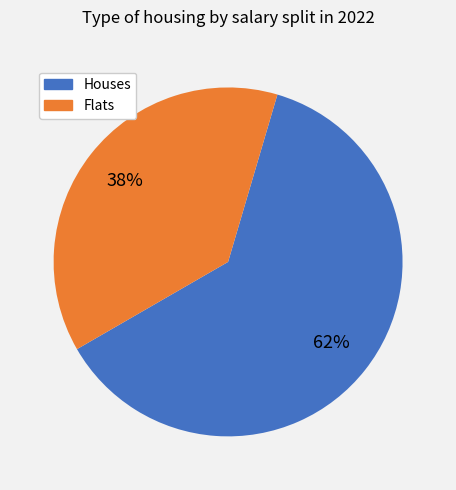

To the nearest percent, what is the average slice percentage?

50%